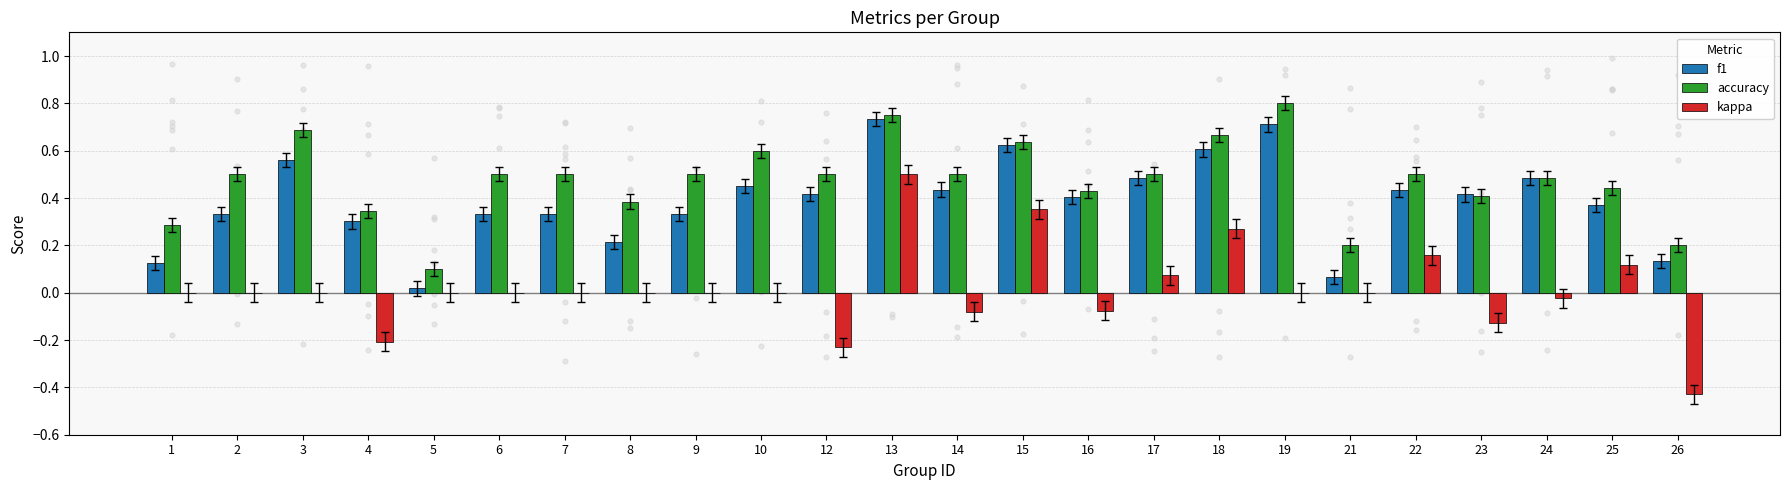

Which series has the largest Y range (max minus min)?

kappa